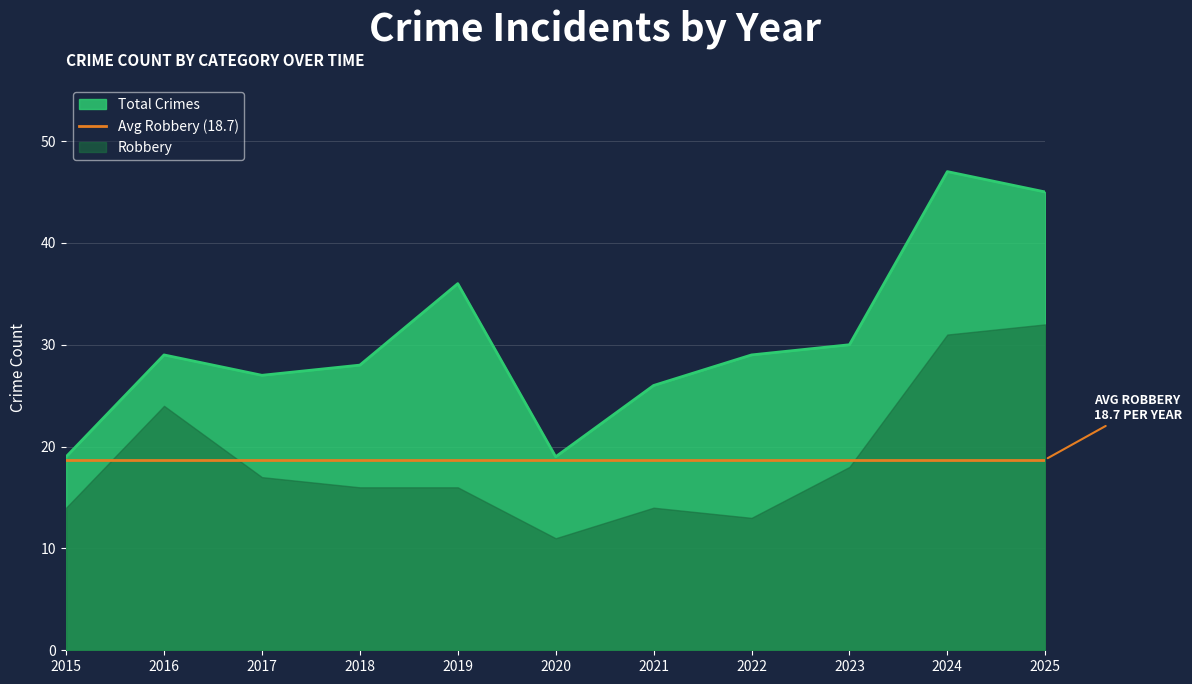

At which label does Total Crimes reach its peak?

2024